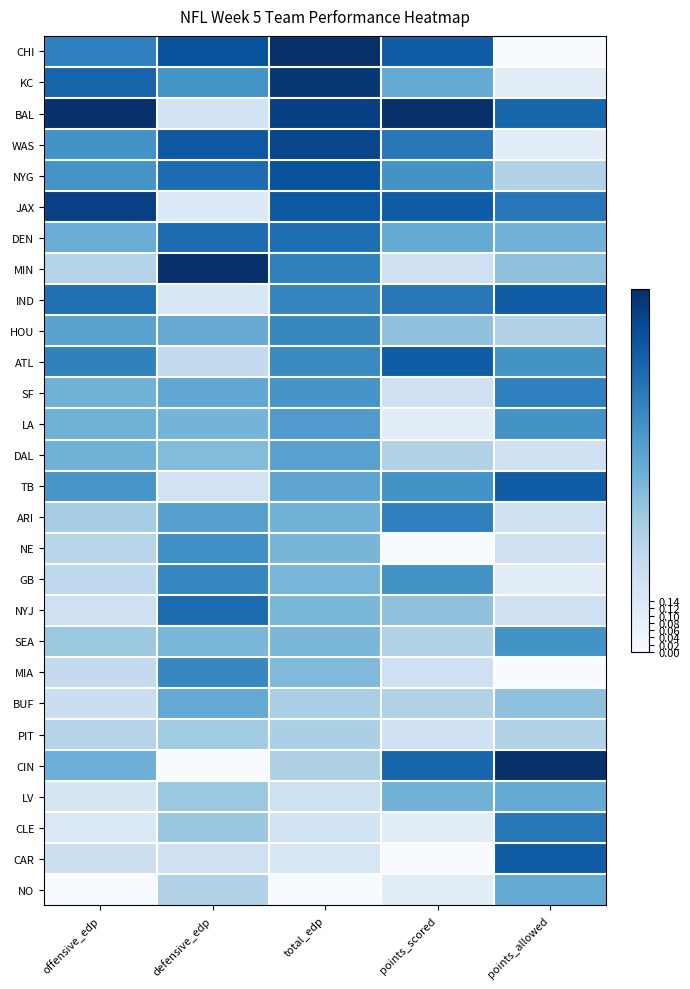

Count the number of data series in this chart.

28